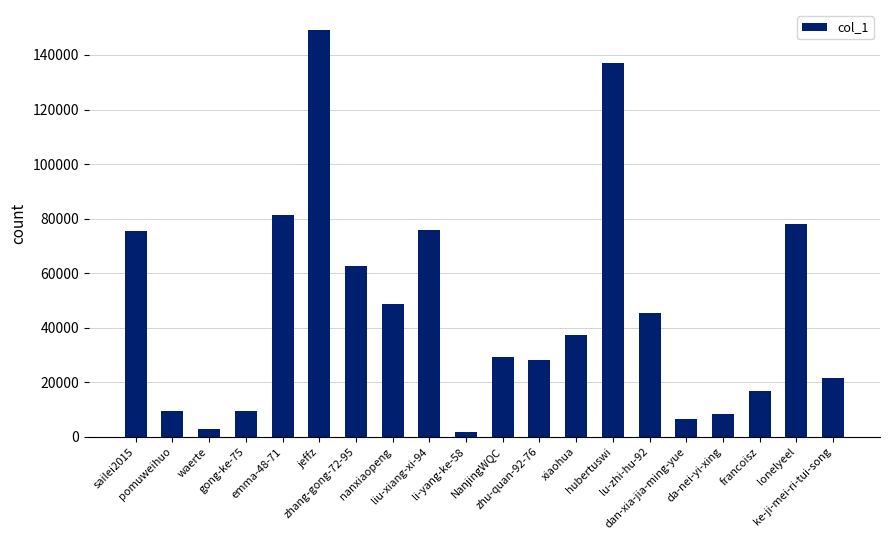

Between nanxiaopeng and hubertuswi, which is larger?

hubertuswi